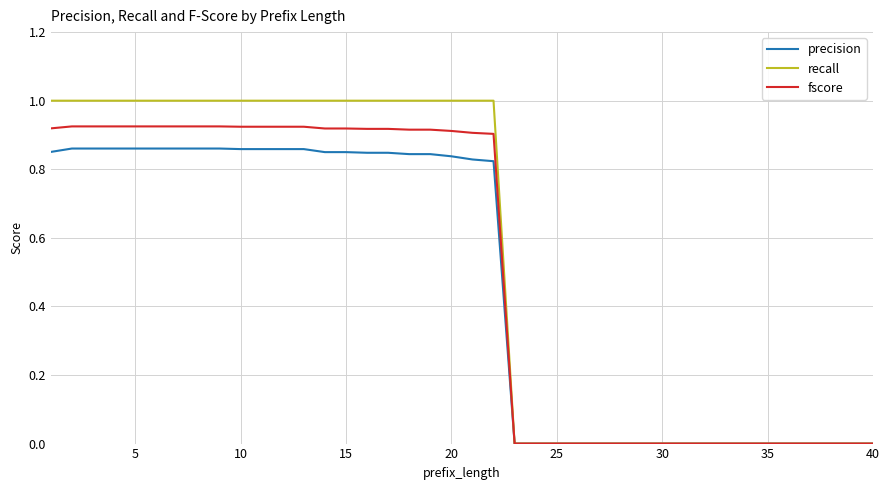

List the series in order of their peak value, lowest first.

precision, fscore, recall